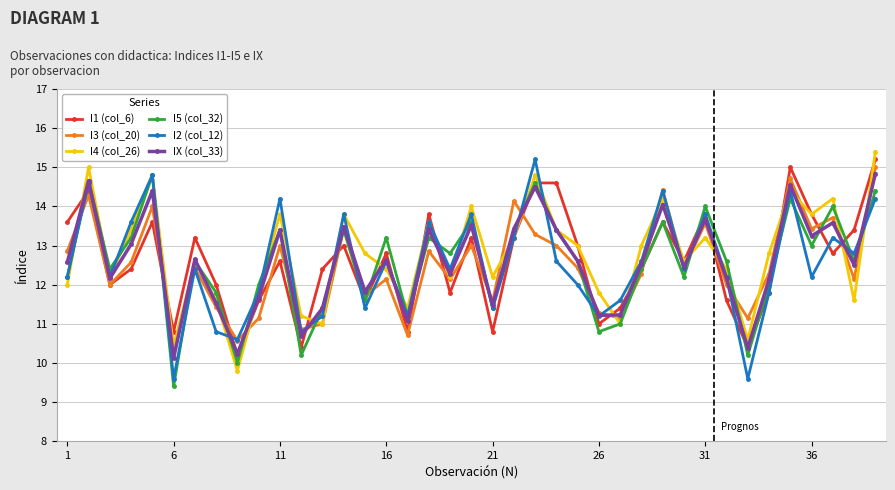

What is the smallest value displayed?

9.4